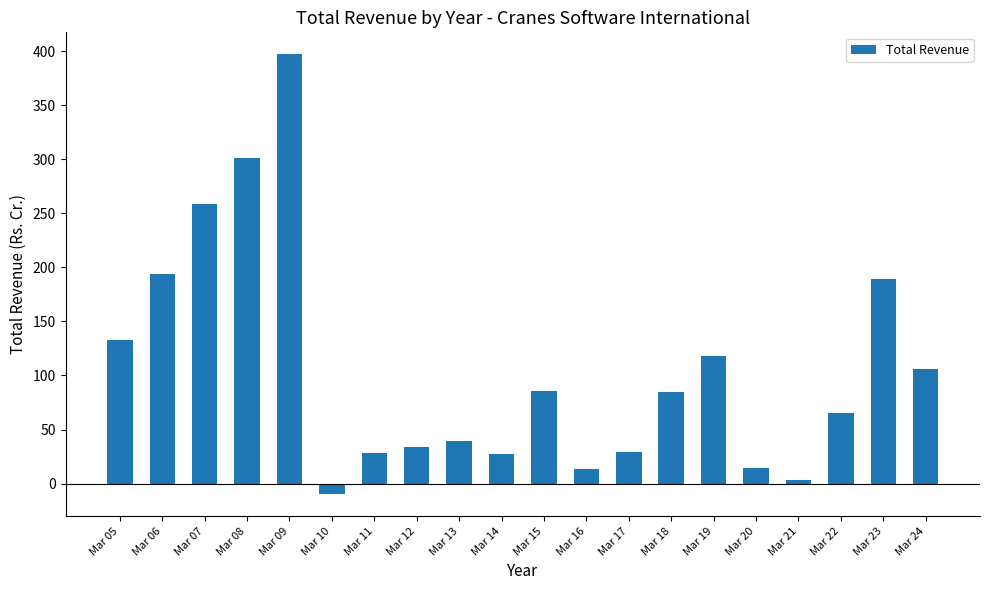

How many values are below zero?

1